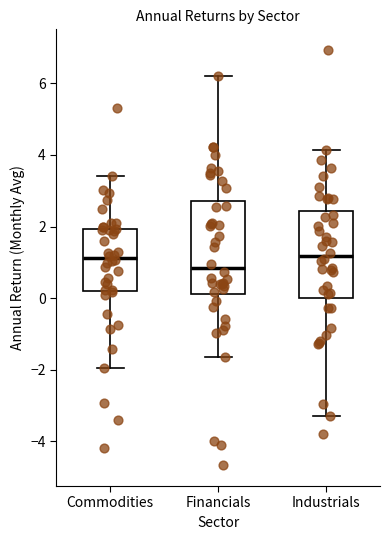

Reading left to right, transcribe this box plot: for each box, give where its median line is, the range the box spans, and where its two whiskers end, as read against the y-axis. The values are not printed on the chart, so give them approximately, as read against the axis.

Commodities: median 1.2, box 0.2 to 2.0, whiskers -2.0 to 3.4
Financials: median 0.8, box 0.2 to 2.8, whiskers -1.6 to 6.2
Industrials: median 1.2, box 0.0 to 2.4, whiskers -3.2 to 4.2